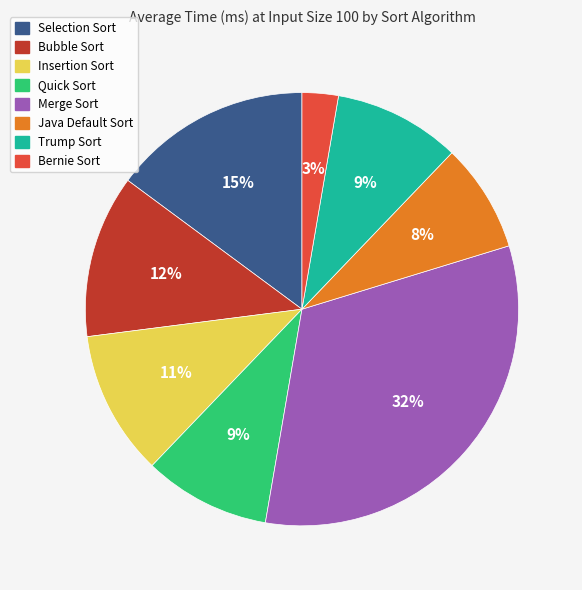

To the nearest percent, what is the average slice percentage?

12%